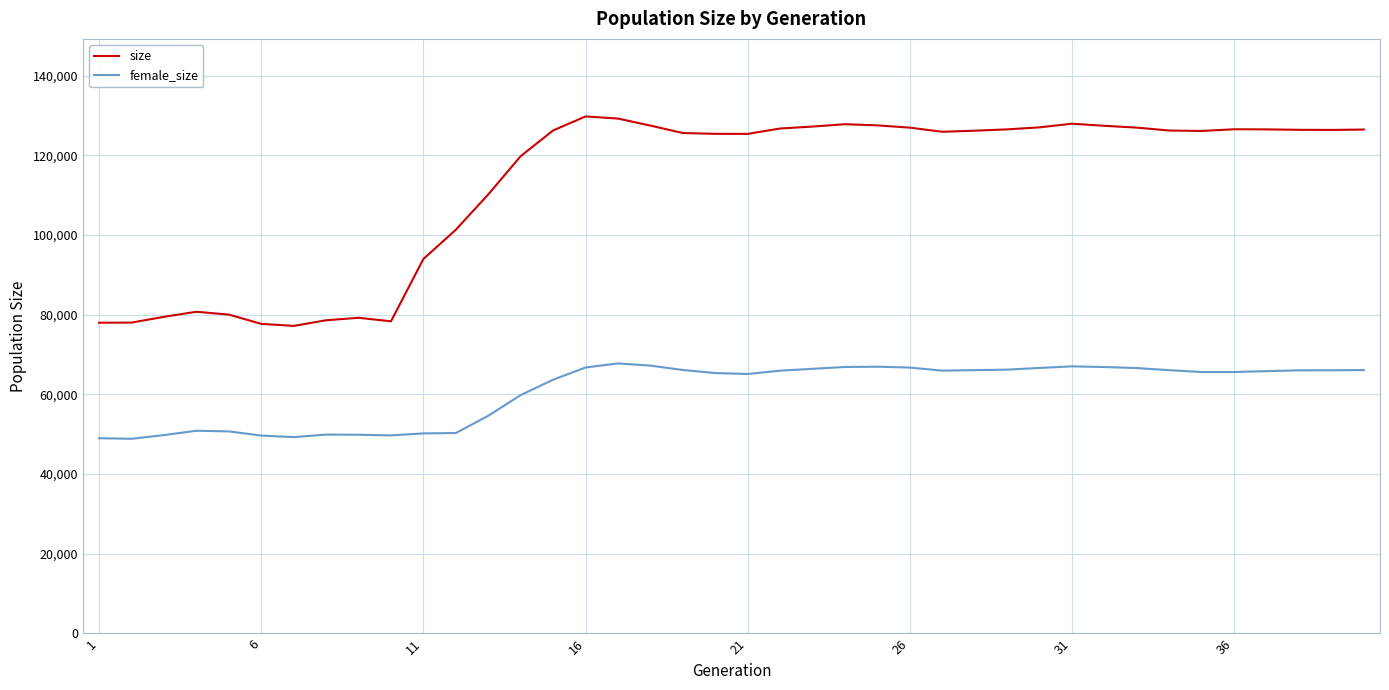

What is the average value of the female_size series?

60852